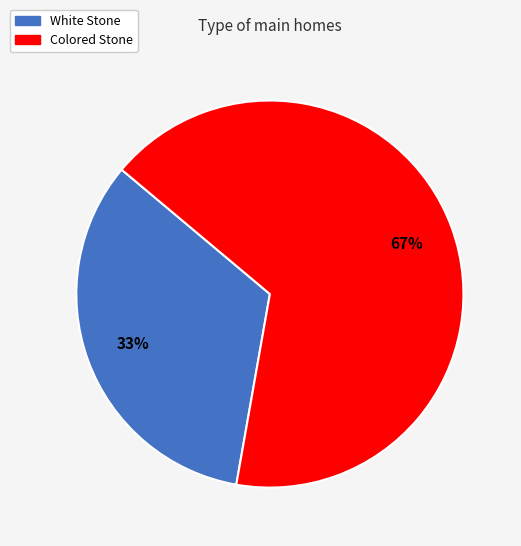

Is it true that White Stone is 33% of the pie?

True